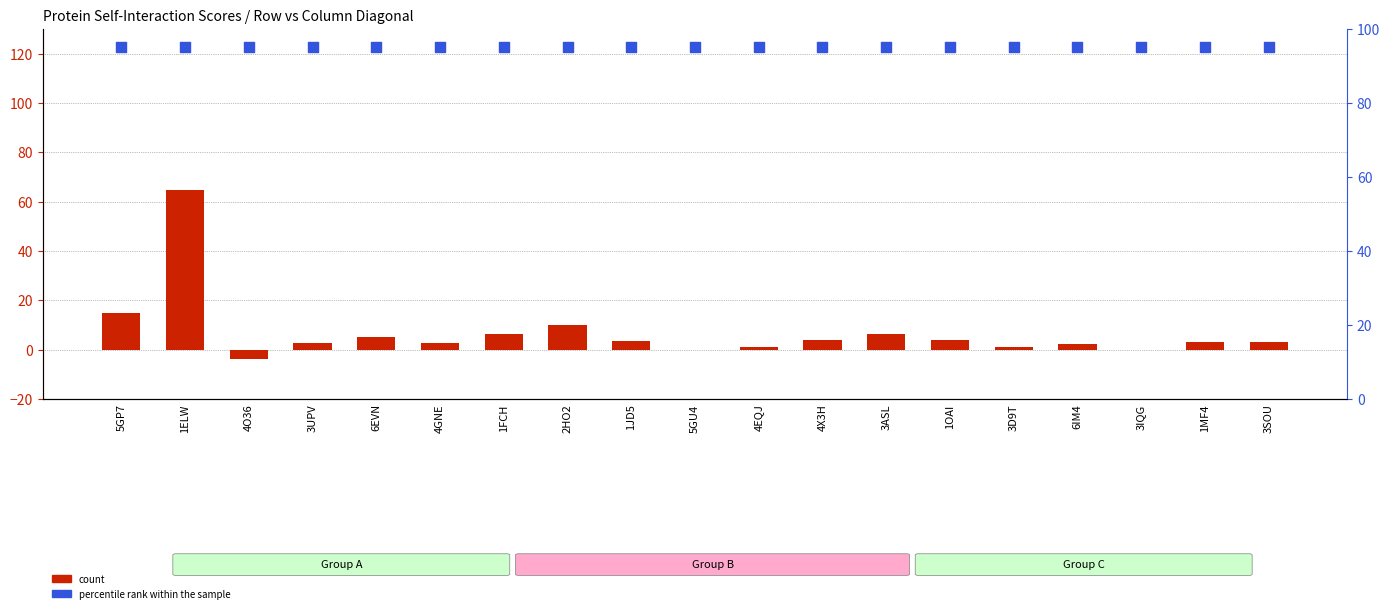

What are all the series names shown in the legend?

count, percentile rank within the sample